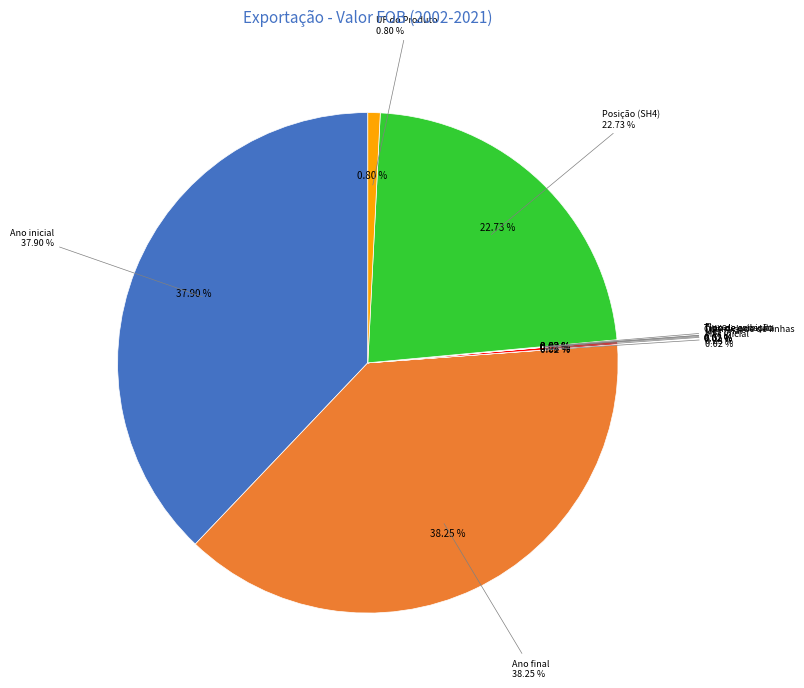

How much of the chart is everything except Tipo de consulta?

100.0%